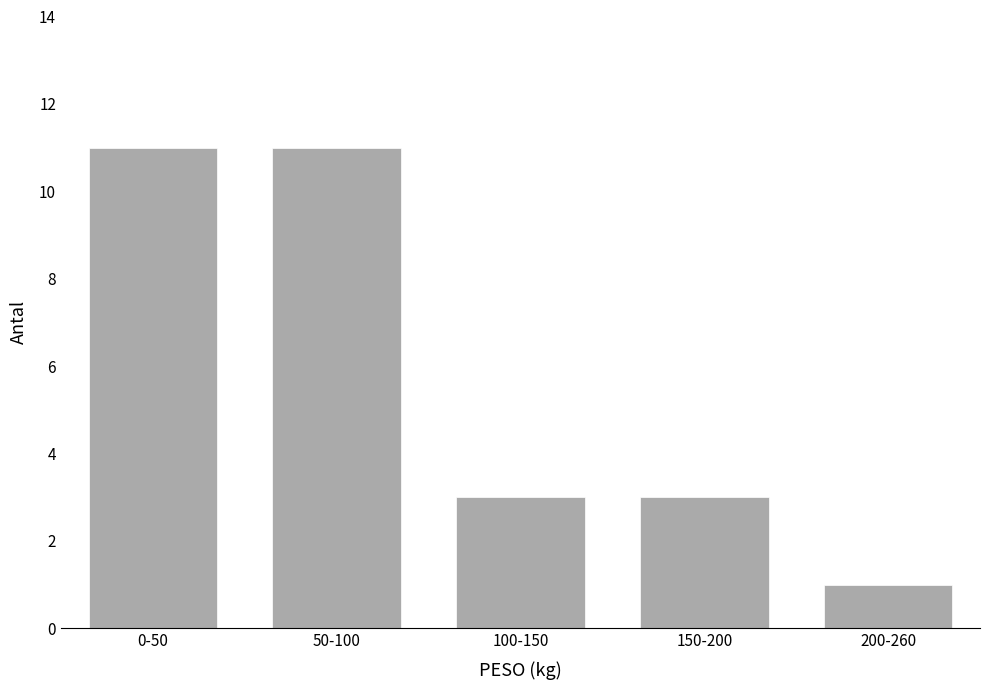

Reading left to right, extract all data points from this chart.

0-50=11	50-100=11	100-150=3	150-200=3	200-260=1